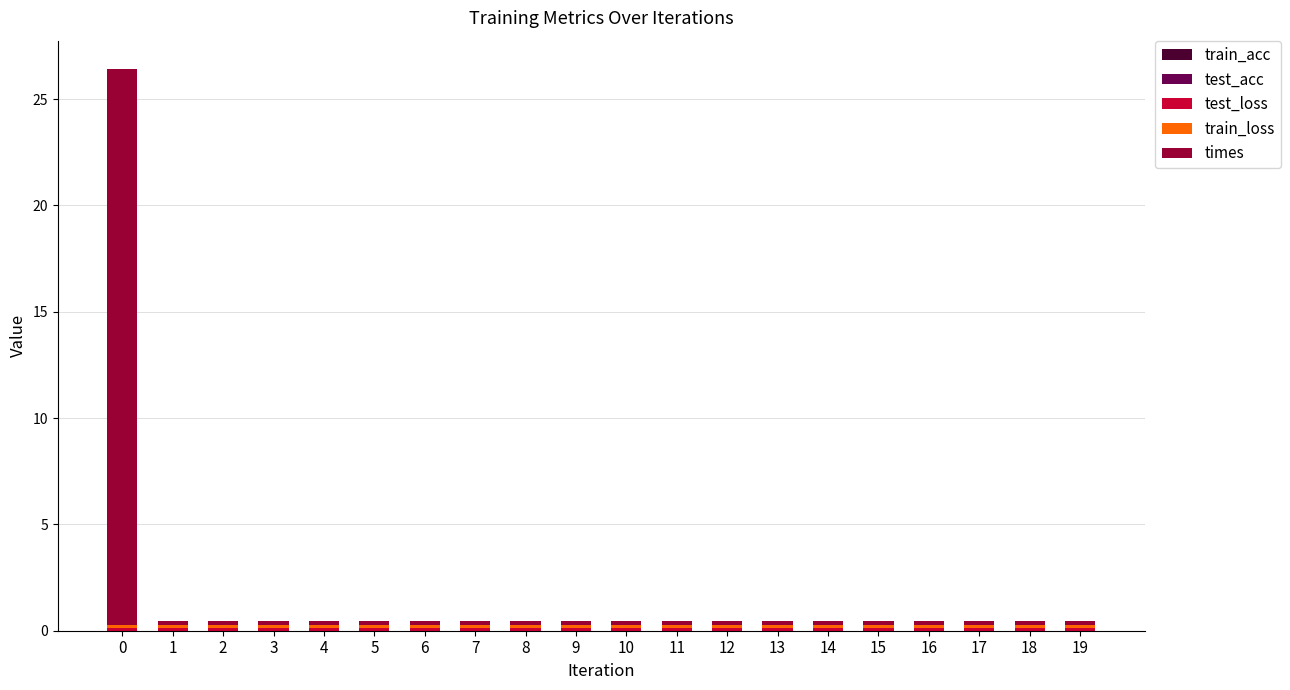

What is the sum of the train_loss values at 1 and 16?

0.3